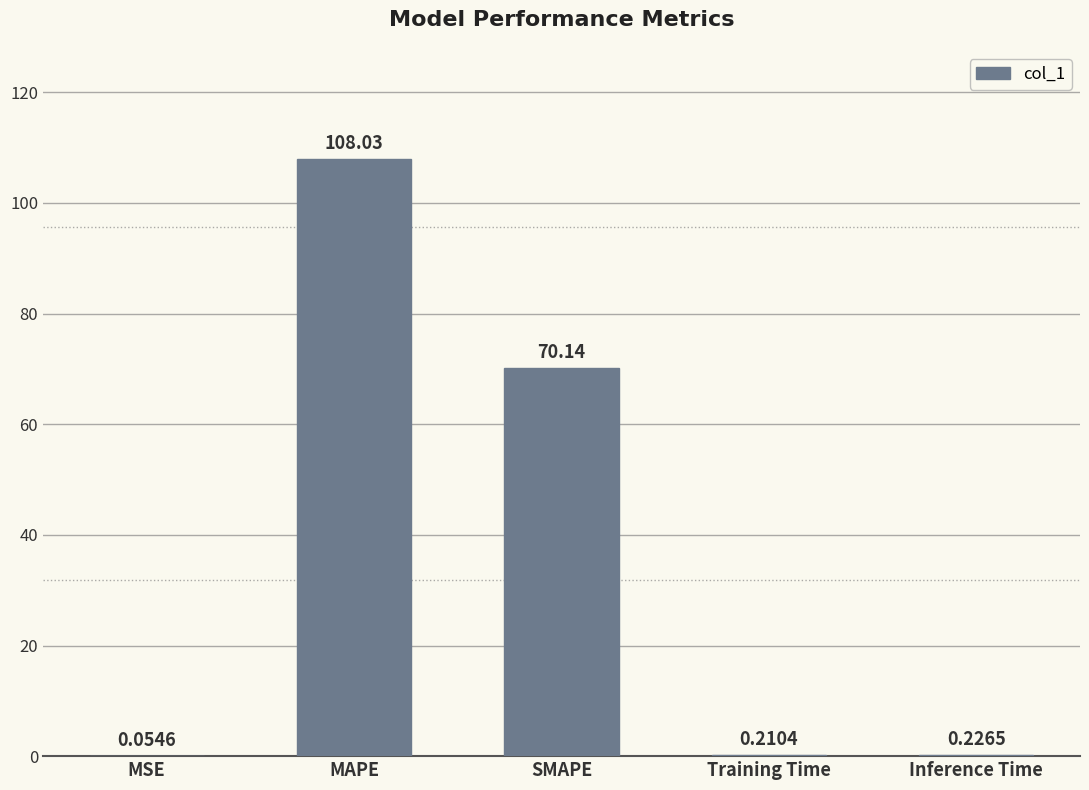

The chart shows a value of 108.0 at MAPE. True or false?

True